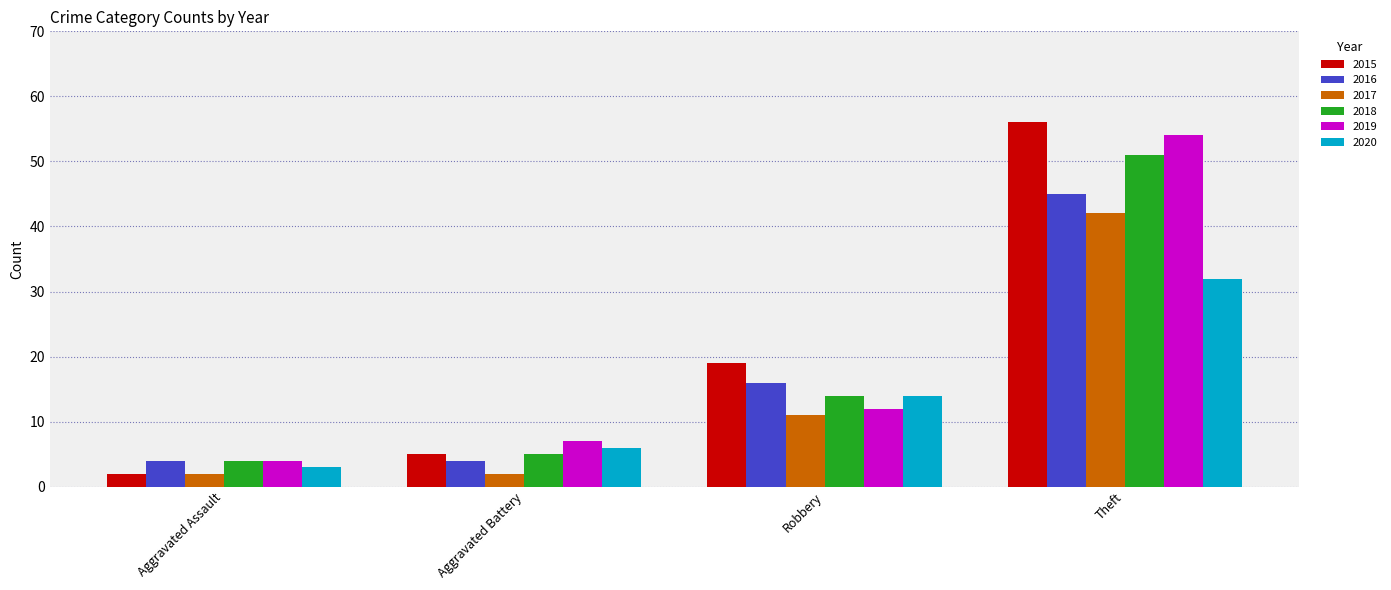

Reading left to right, list all the values displayed in this chart.

2015: 2	5	19	56
2016: 4	4	16	45
2017: 2	2	11	42
2018: 4	5	14	51
2019: 4	7	12	54
2020: 3	6	14	32